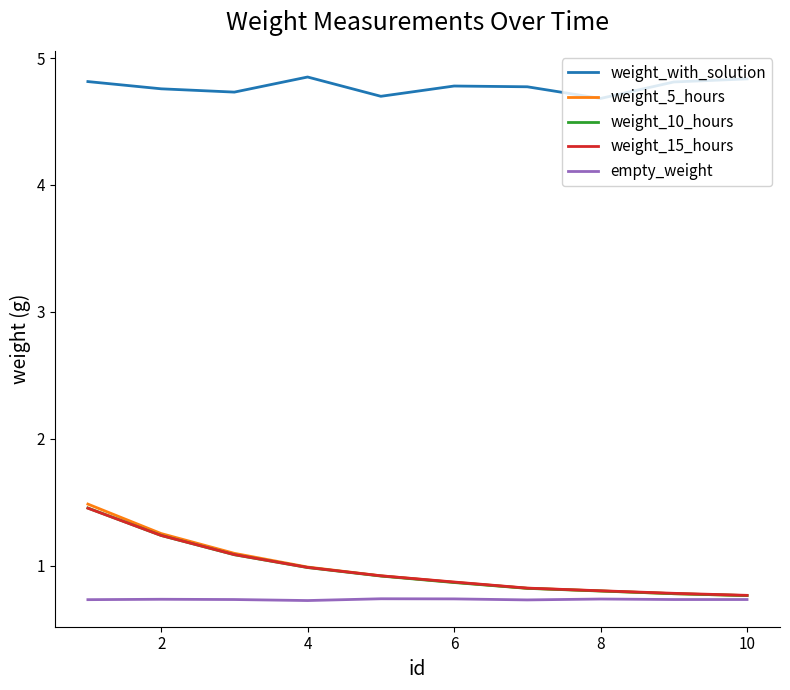

How many empty_weight values are between 0 and 1?

10